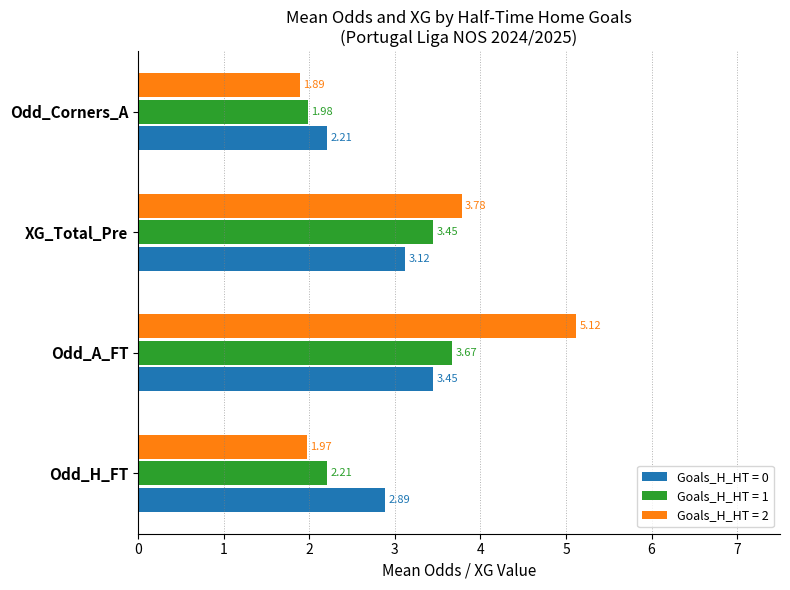

What is the average value of the Goals_H_HT = 2 series?

3.2